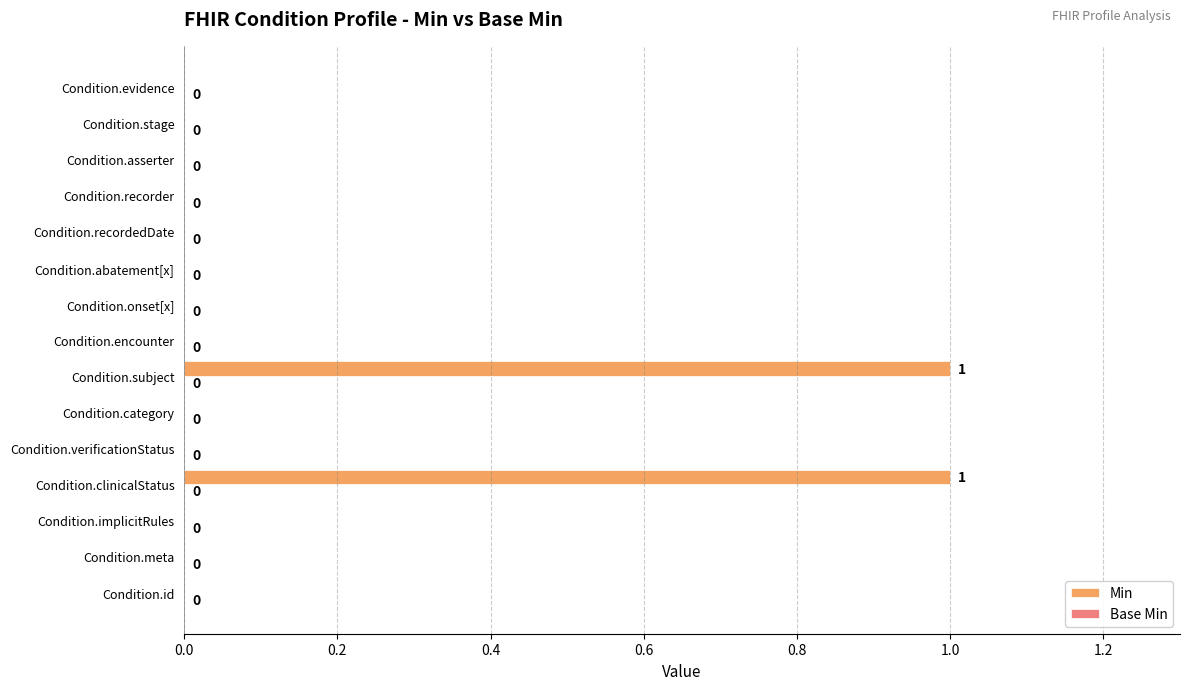

Are the bars grouped side by side (vs. stacked)?

No